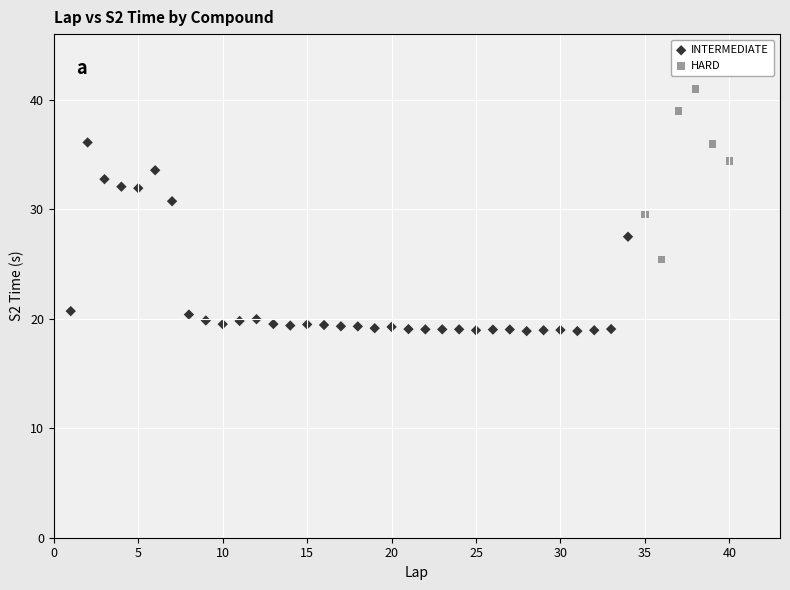

Which series reaches the minimum Y coordinate?

INTERMEDIATE